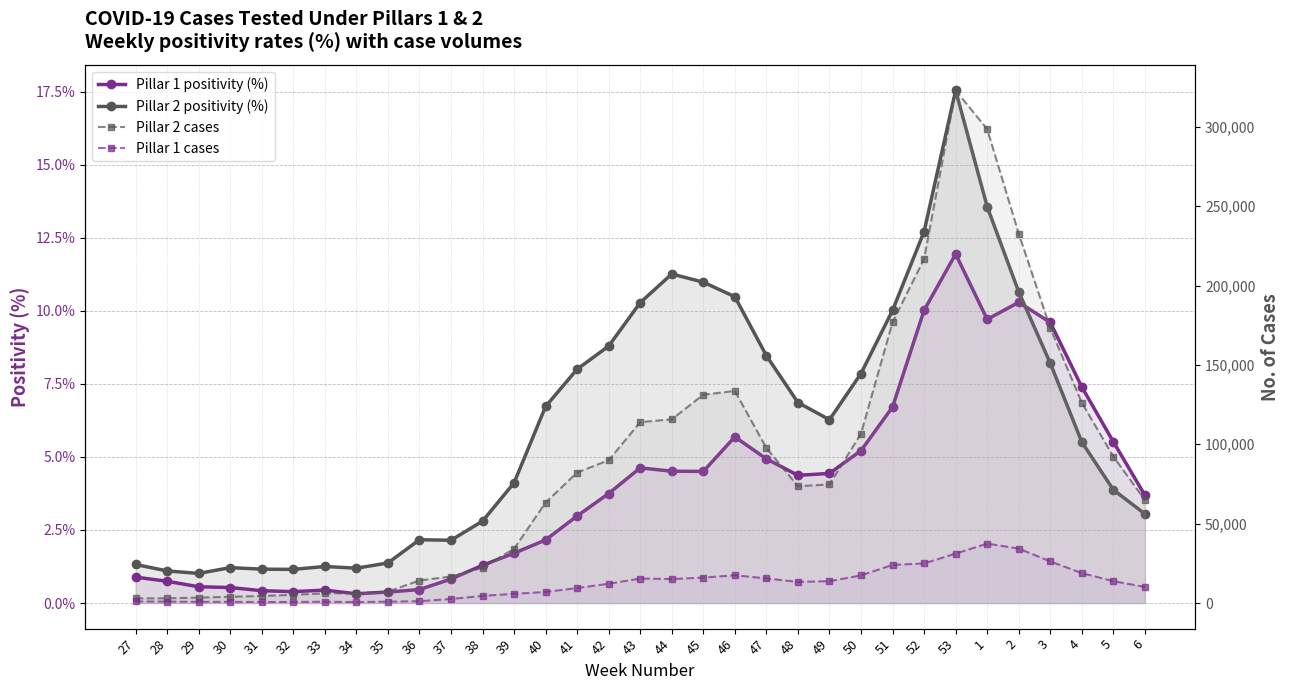

What is the difference between the second highest and minimum values in the Pillar 2 positivity (%) series?

12.5